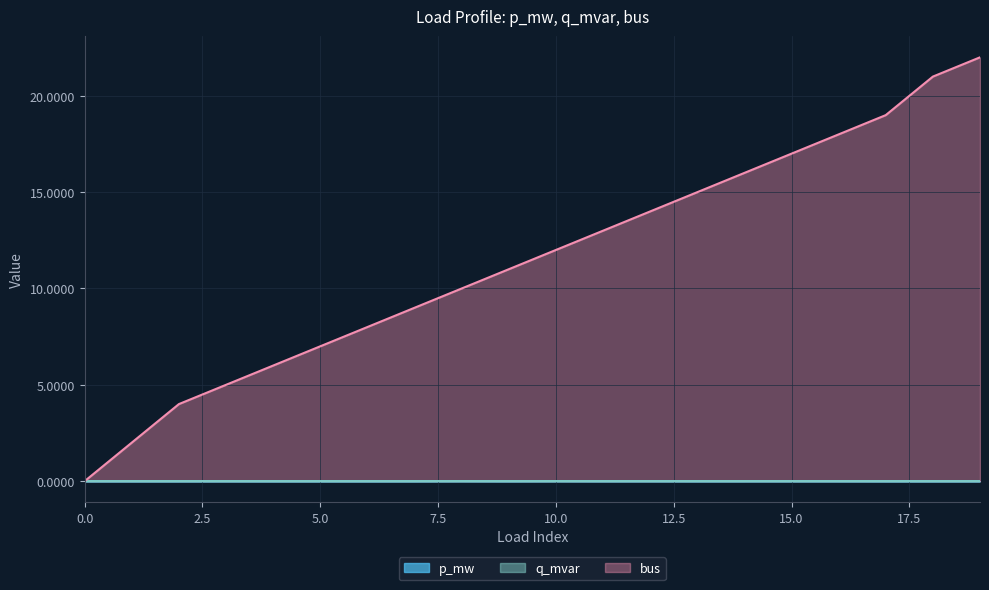

At how many categories does at least one series exceed 6?

15